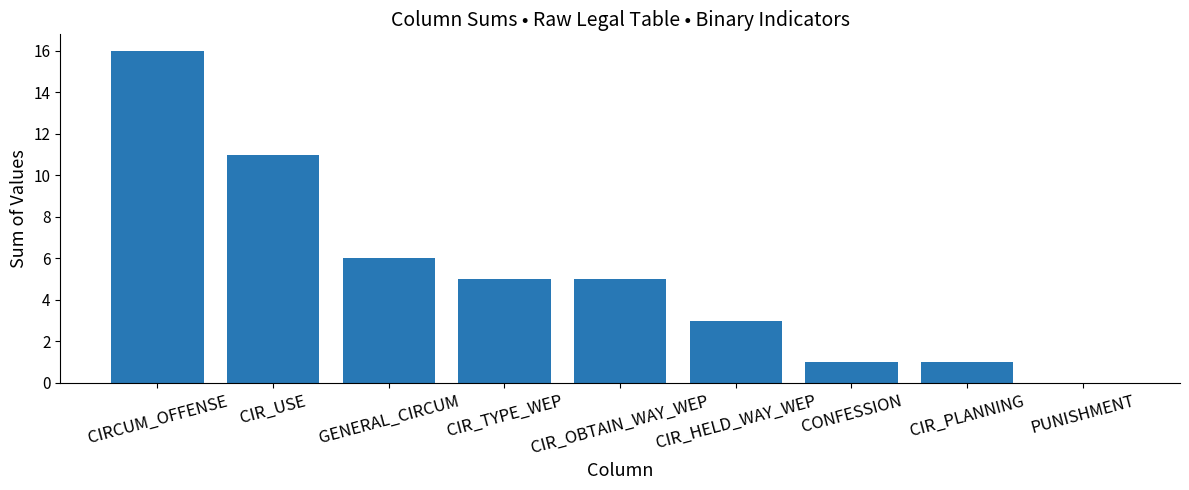

How many series are shown in this chart?

1